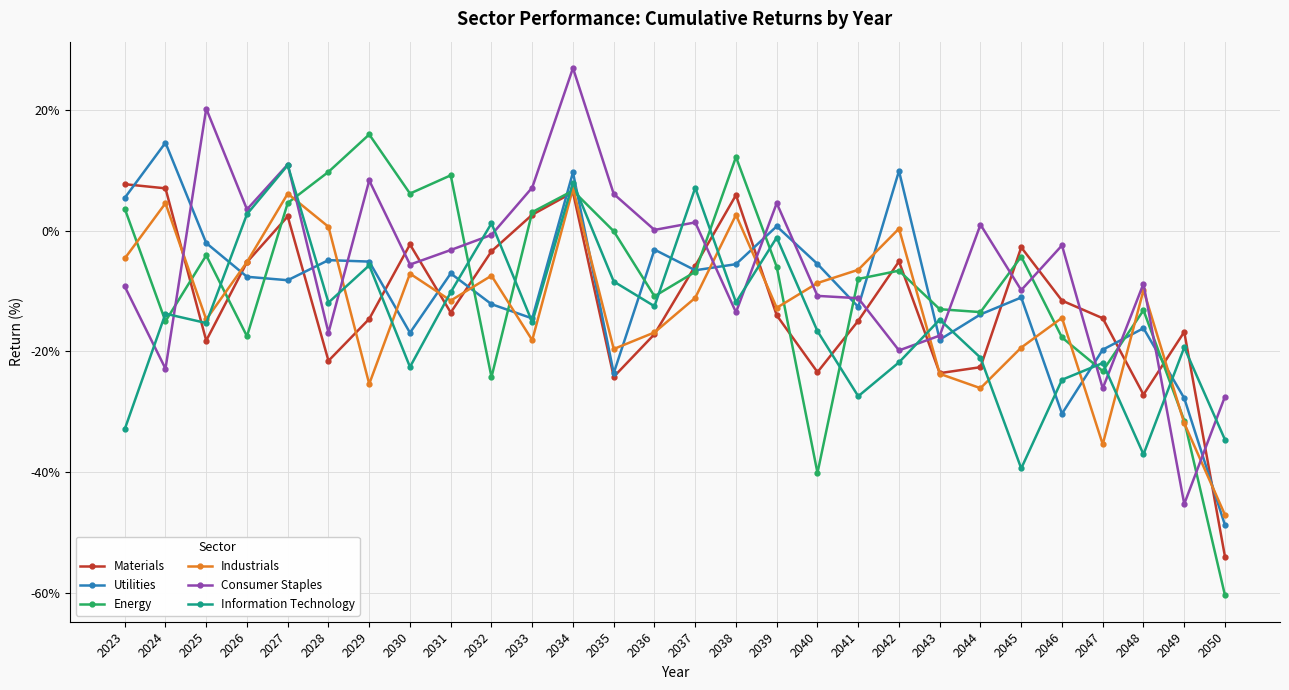

In Industrials, how many points are higher than both neighbors (excluding endpoints)?

9